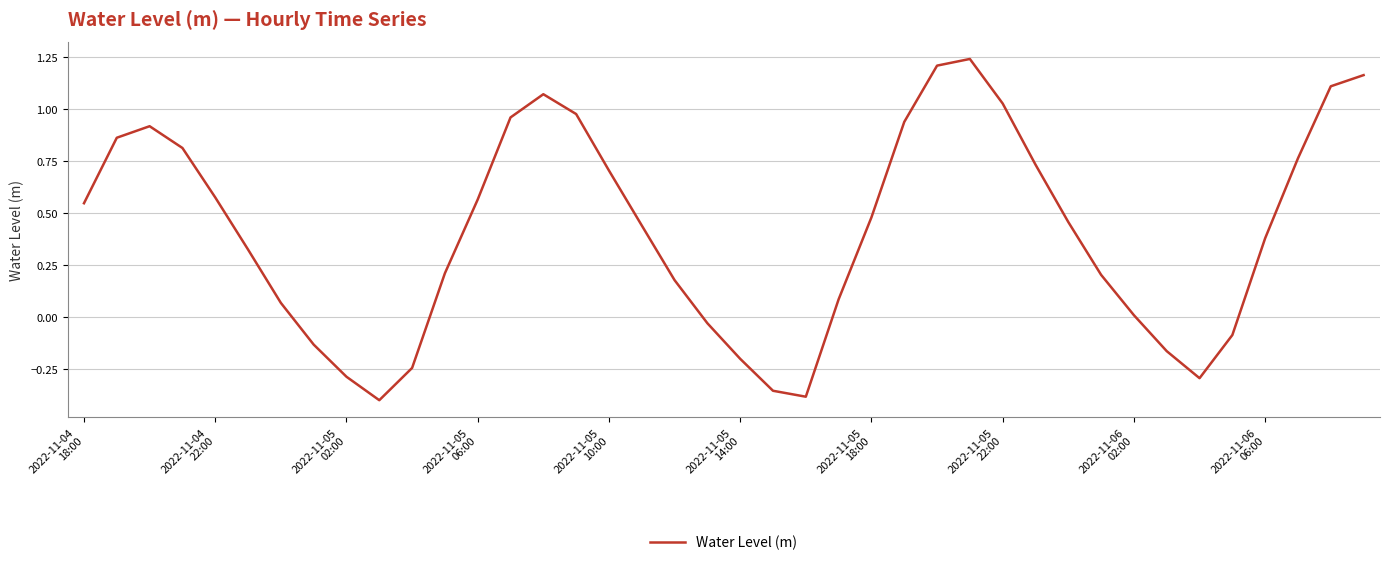

Where is the data nearest to the value 0?

2022-11-06
02:00